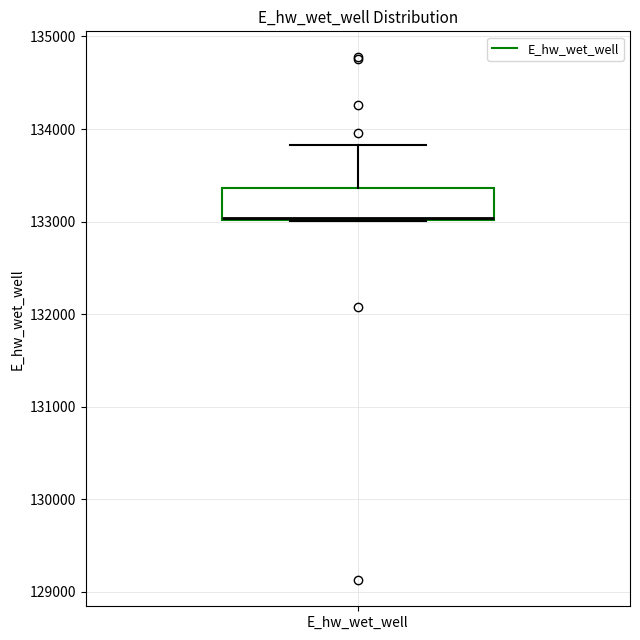

Transcribe this box plot: give where the median line is, the range the box spans, and where the two whiskers end, as read against the y-axis. The values are not printed on the chart, so give them approximately, as read against the axis.

median 133000, box 133000 to 133400, whiskers 133000 to 133800